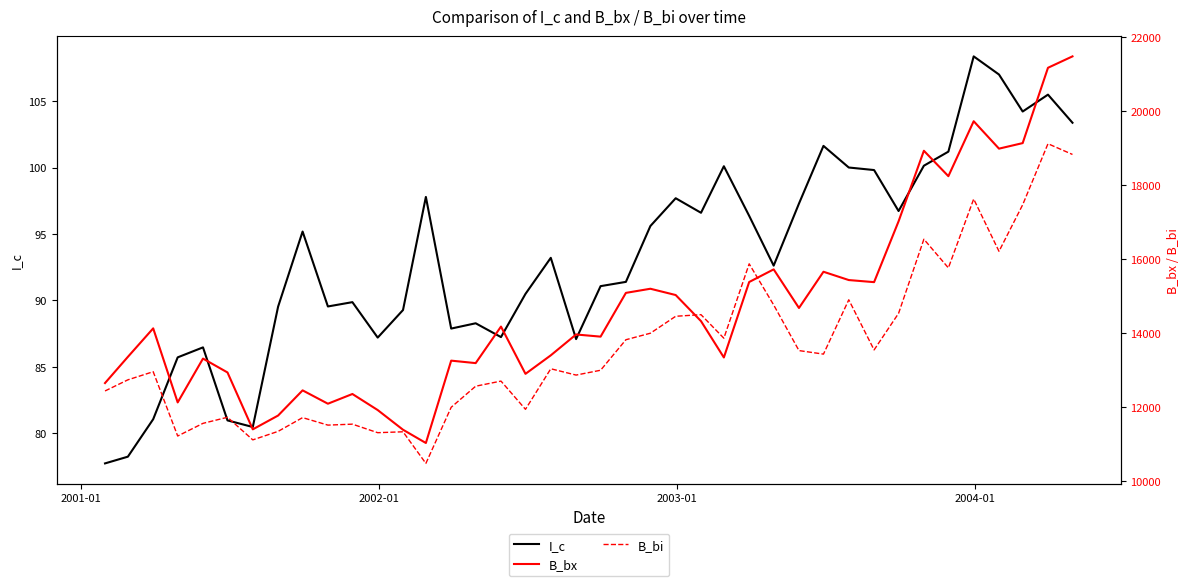

What is the difference between the second highest and minimum values in the B_bi series?

8358.8